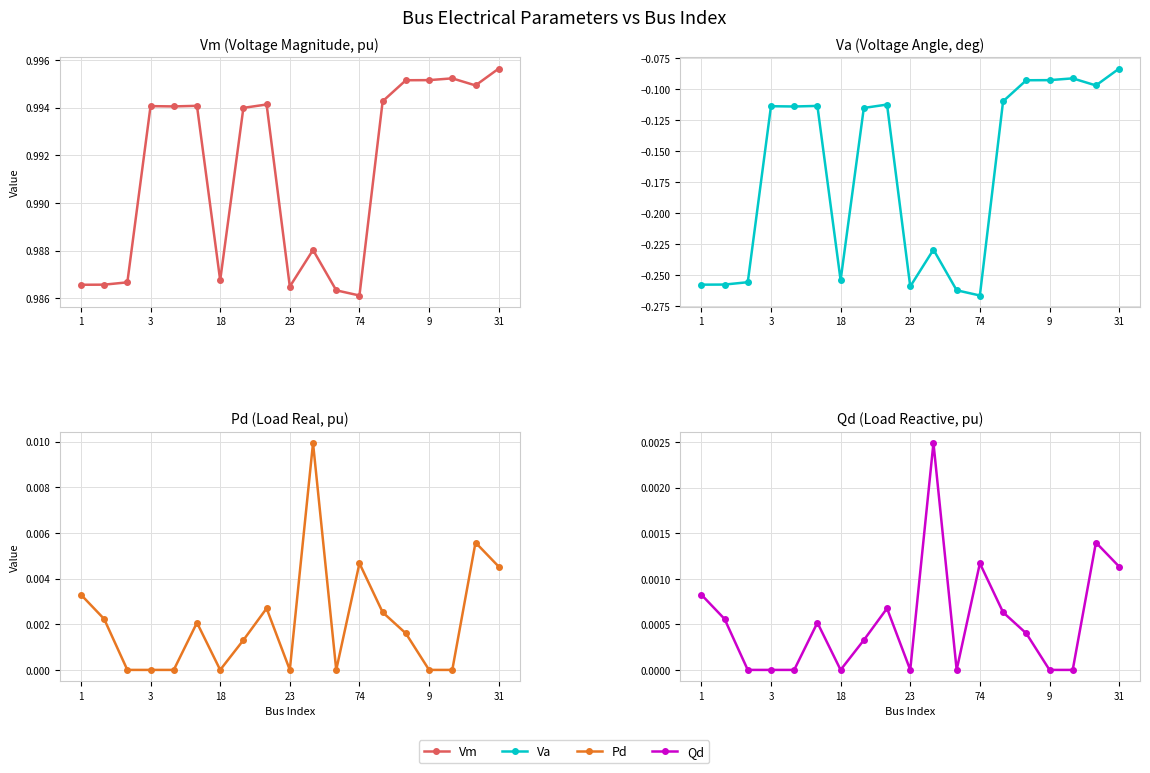

Reading right to left, extract all data points from this chart.

Vm: 1.0	1.0	1.0	1.0	1.0	1.0	1.0	1.0	1.0	1.0	1.0	1.0	1.0	1.0	1.0	1.0	1.0	1.0	1.0
Va: -0.1	-0.1	-0.1	-0.1	-0.1	-0.1	-0.3	-0.3	-0.2	-0.3	-0.1	-0.1	-0.3	-0.1	-0.1	-0.1	-0.3	-0.3	-0.3
Pd: 0.0	0.0	0.0	0.0	0.0	0.0	0.0	0.0	0.0	0.0	0.0	0.0	0.0	0.0	0.0	0.0	0.0	0.0	0.0
Qd: 0.0	0.0	0.0	0.0	0.0	0.0	0.0	0.0	0.0	0.0	0.0	0.0	0.0	0.0	0.0	0.0	0.0	0.0	0.0